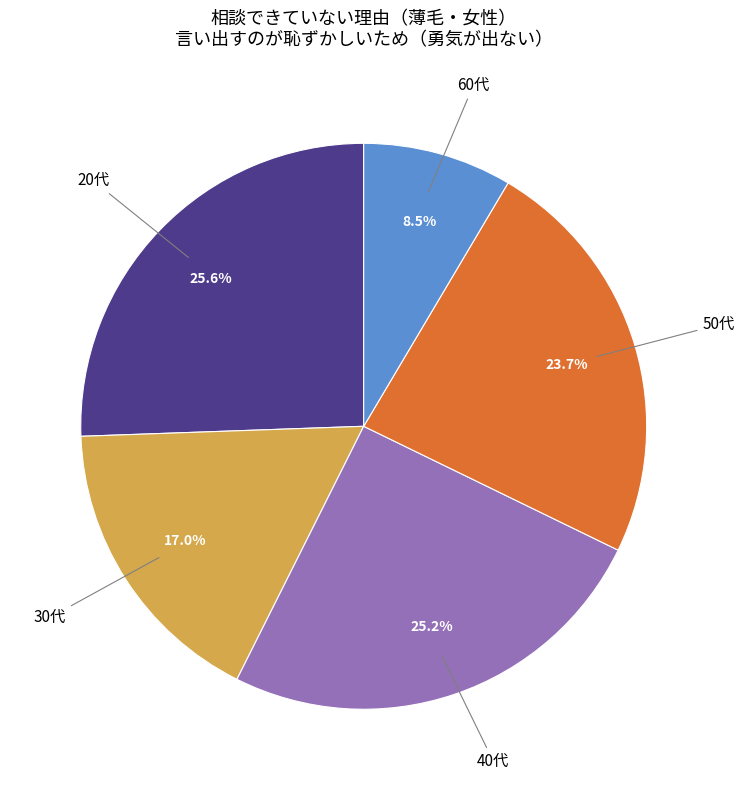

Is there a majority slice in this chart?

No